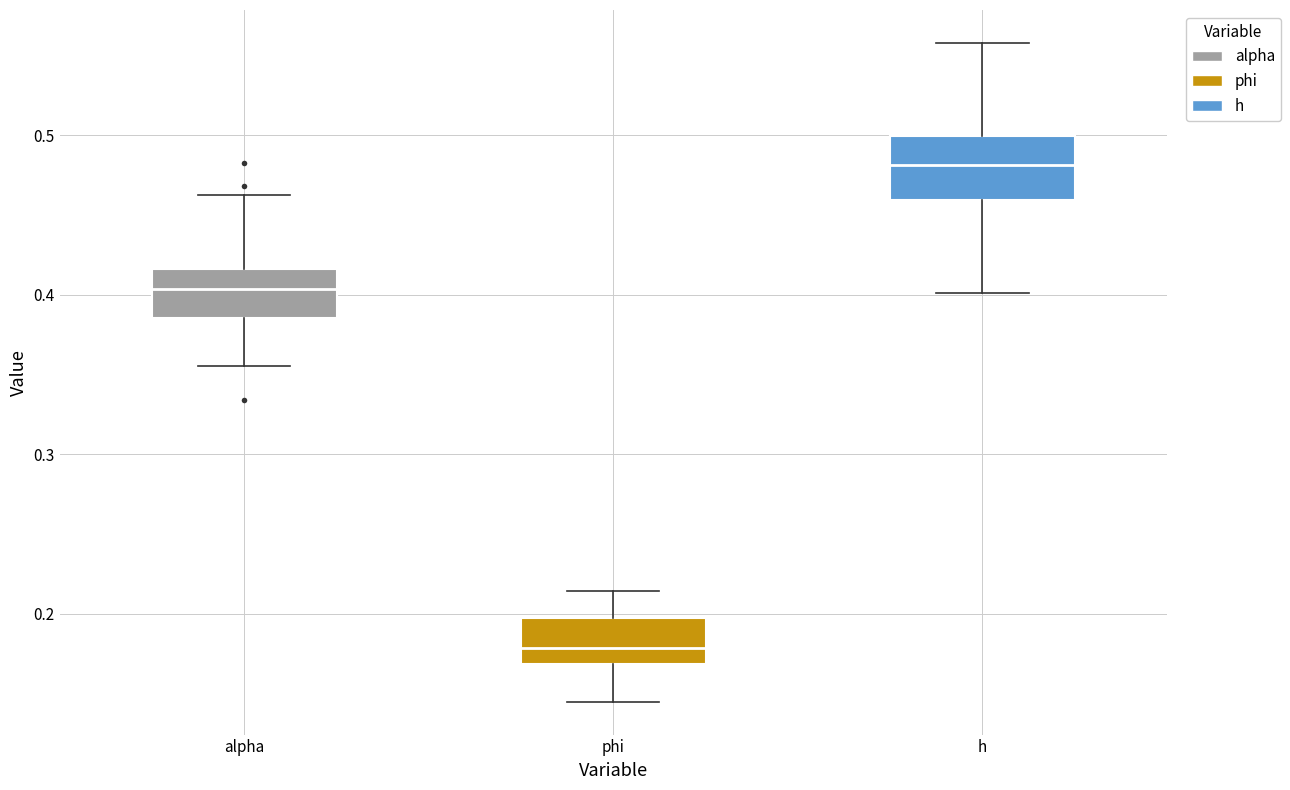

Reading left to right, read every box against the y-axis: the position of its median line, the range the box covers, and the ends of its whiskers. The values are not printed on the chart, so give them approximately, as read against the axis.

alpha: median 0.40, box 0.39 to 0.42, whiskers 0.36 to 0.46
phi: median 0.18, box 0.17 to 0.20, whiskers 0.14 to 0.21
h: median 0.48, box 0.46 to 0.50, whiskers 0.40 to 0.56